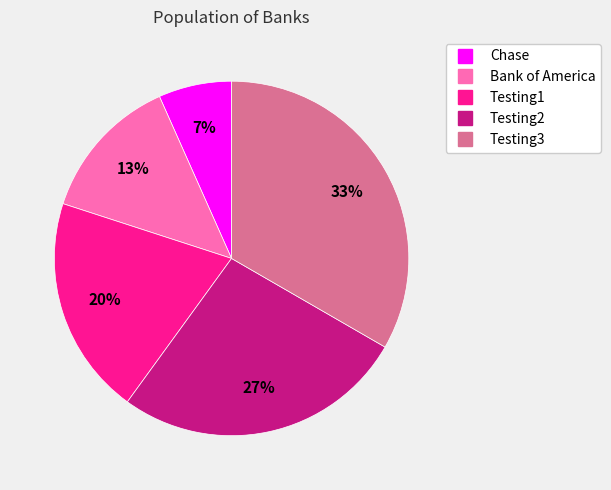

Does Bank of America account for over 50% of the chart?

No